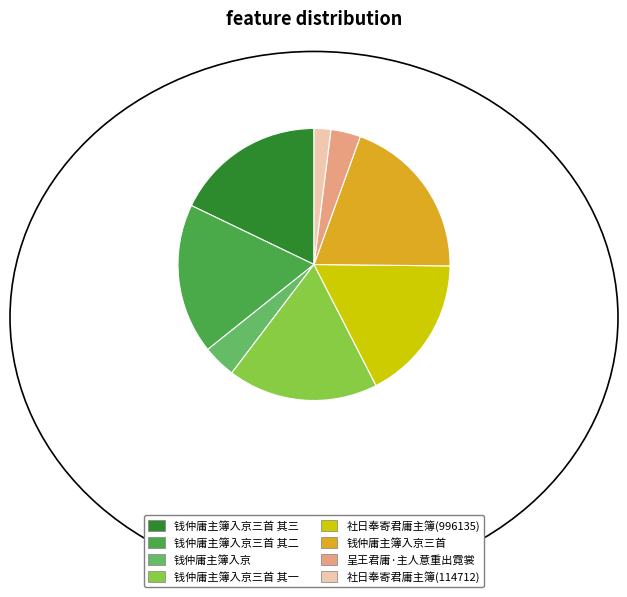

What is the largest slice in the pie chart?

钱仲庸主簿入京三首